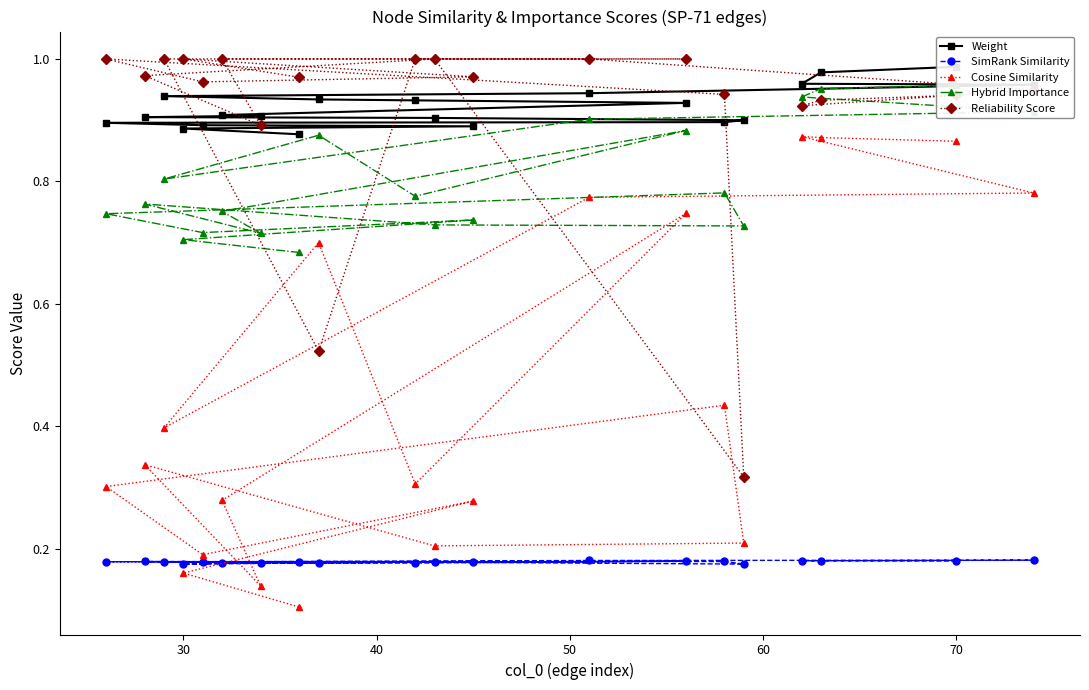

What is the minimum value for Cosine Similarity?

0.1